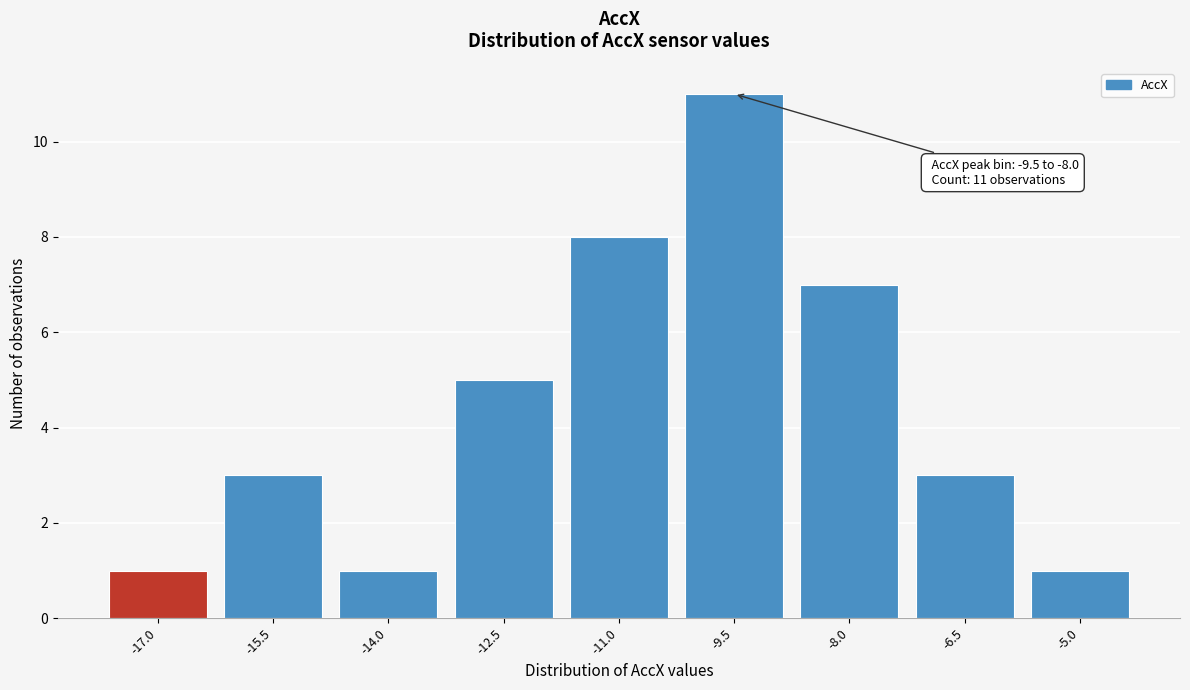

Reading right to left, what are all the values shown in this chart?

1	3	7	11	8	5	1	3	1